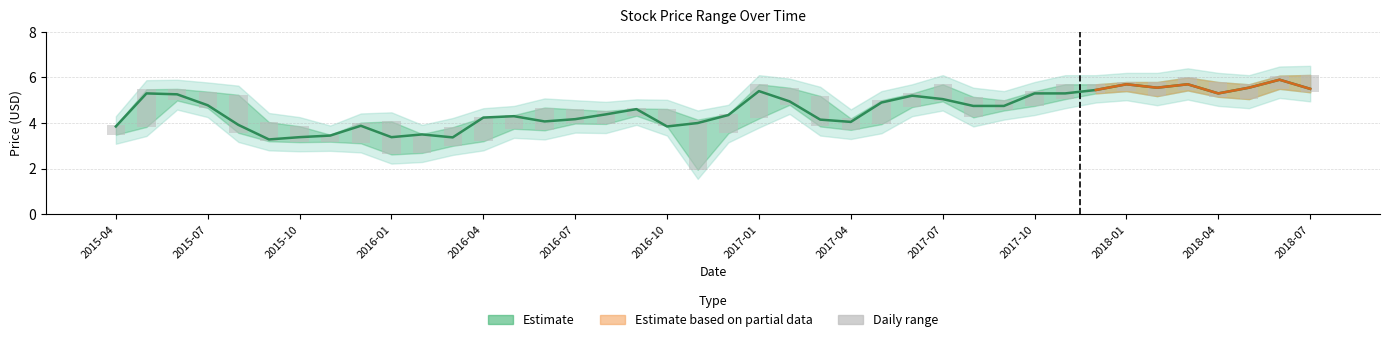

What is the total value across all series at 37?

6.2